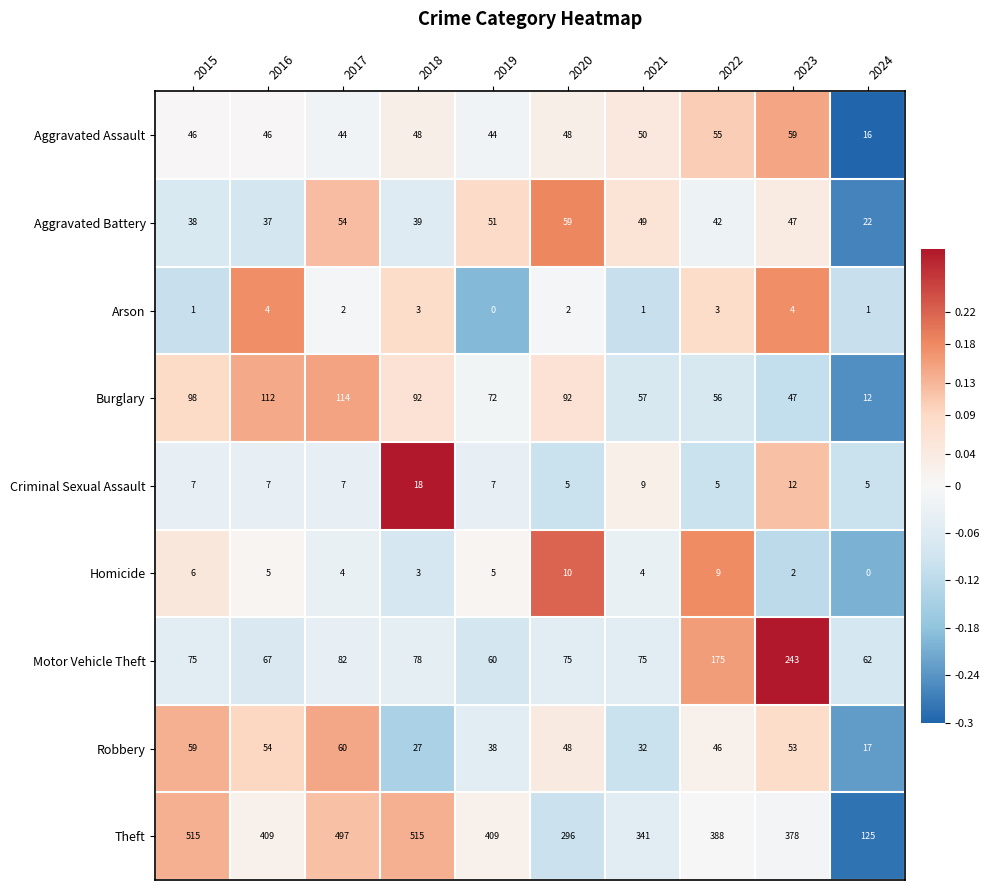

Which series has the widest spread of values?

Theft